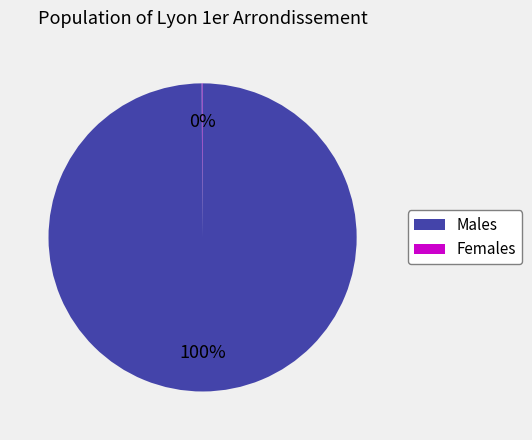

To the nearest percent, what is the average slice percentage?

50%